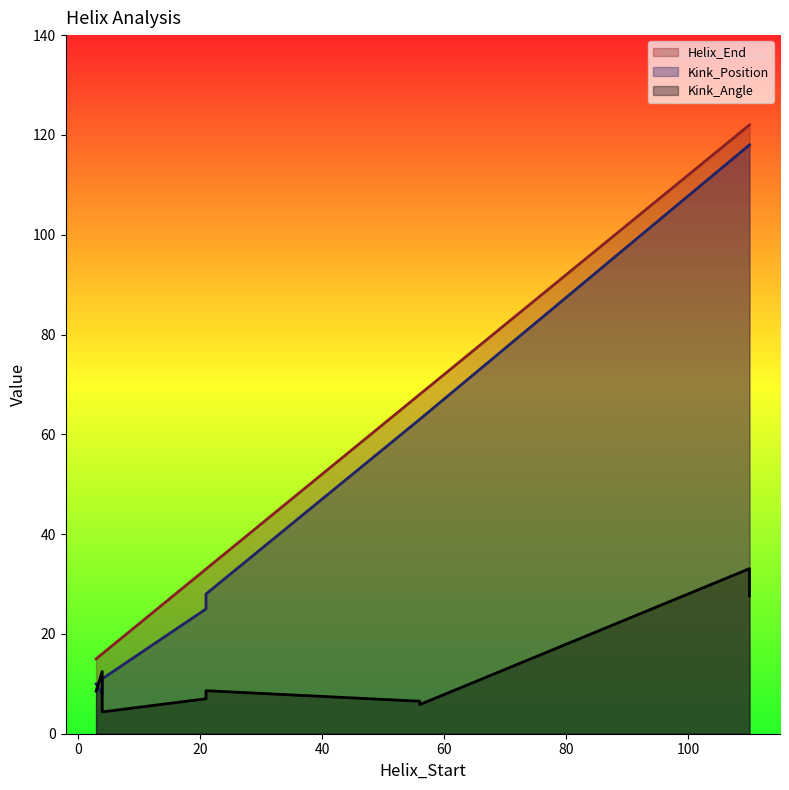

What is the sum of all Kink_Position values?

444.0